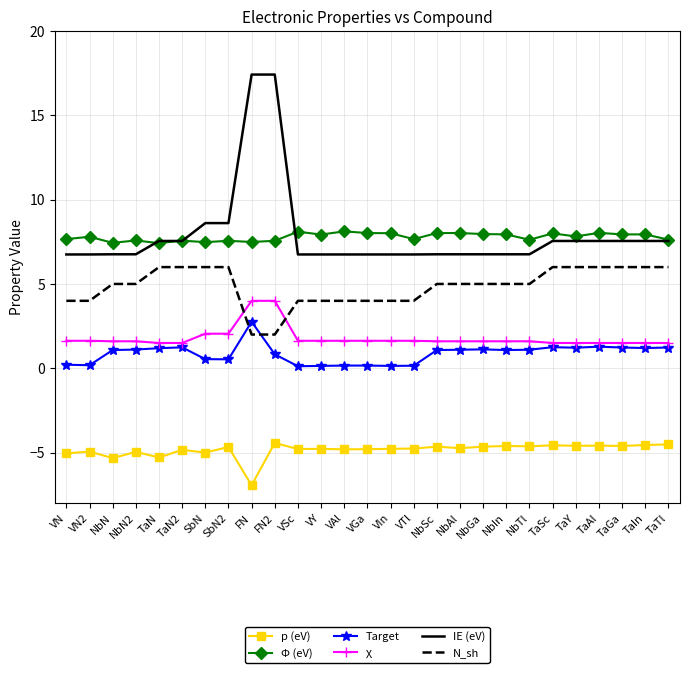

What is the spread (max minus min) of values at FN?

24.4